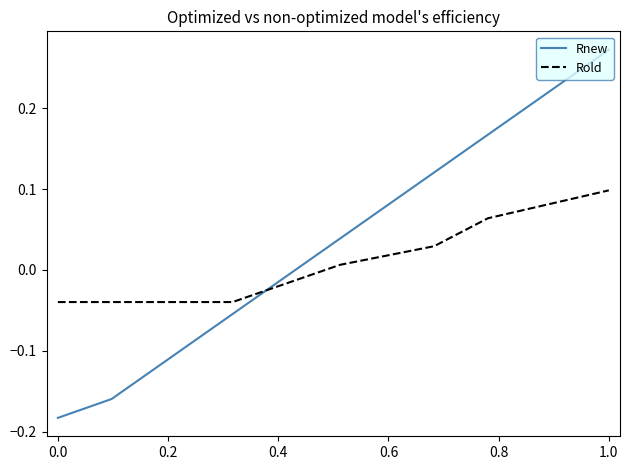

Which series has the largest range (max minus min)?

Rnew